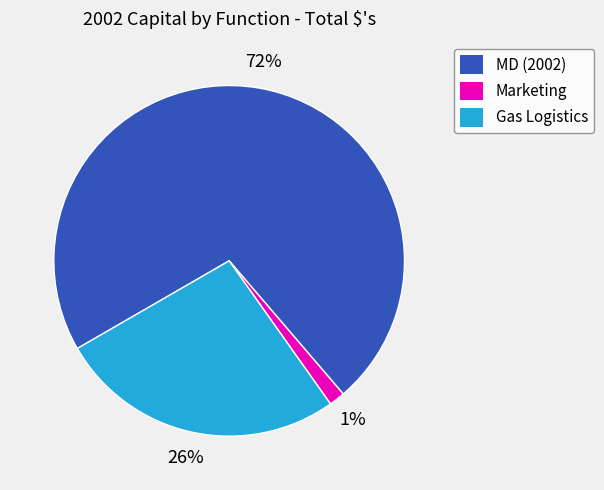

True or false: MD (2002) accounts for 83% of the total.

False